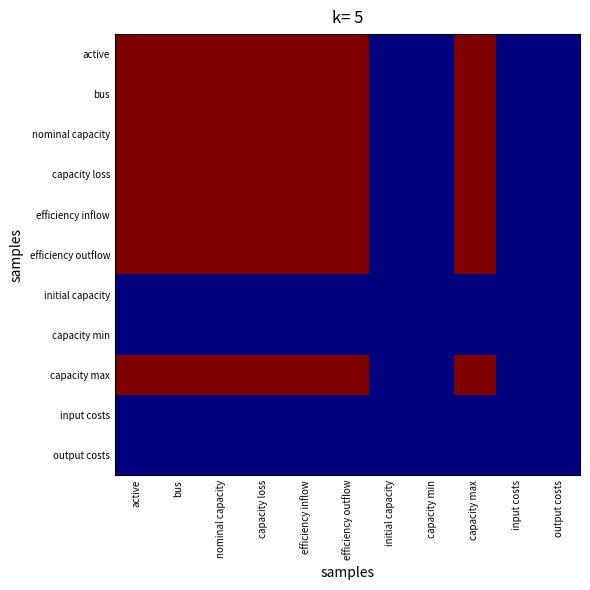

Which series has the largest range (max minus min)?

active